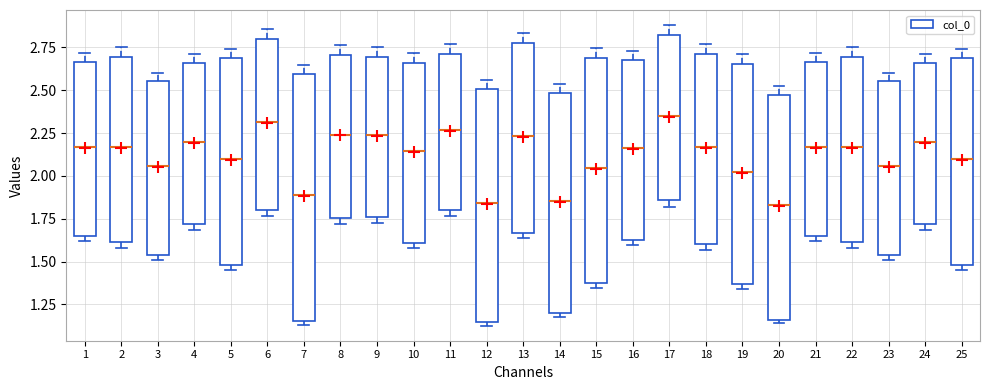

Comparing the boxes themselves (not the whiskers), which one is the tallest?

7